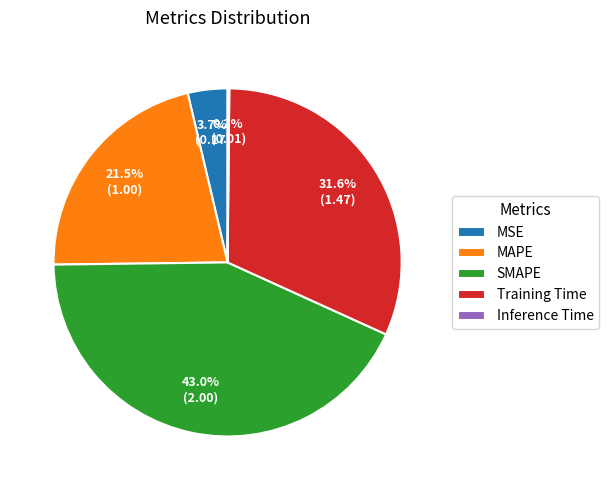

True or false: MSE accounts for 18% of the total.

False